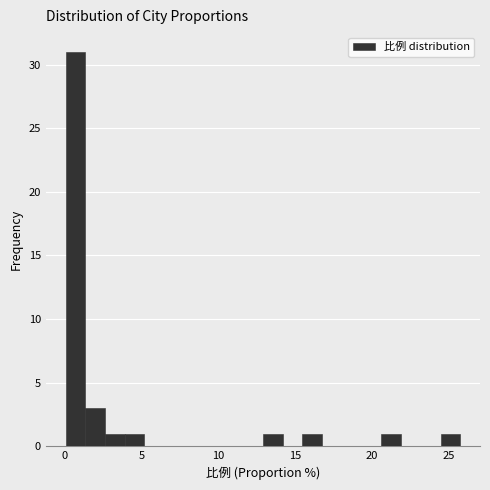

Around what value on the x-axis is the tallest bar? Give the approximate position of its centre, as read against the axis.

0.5